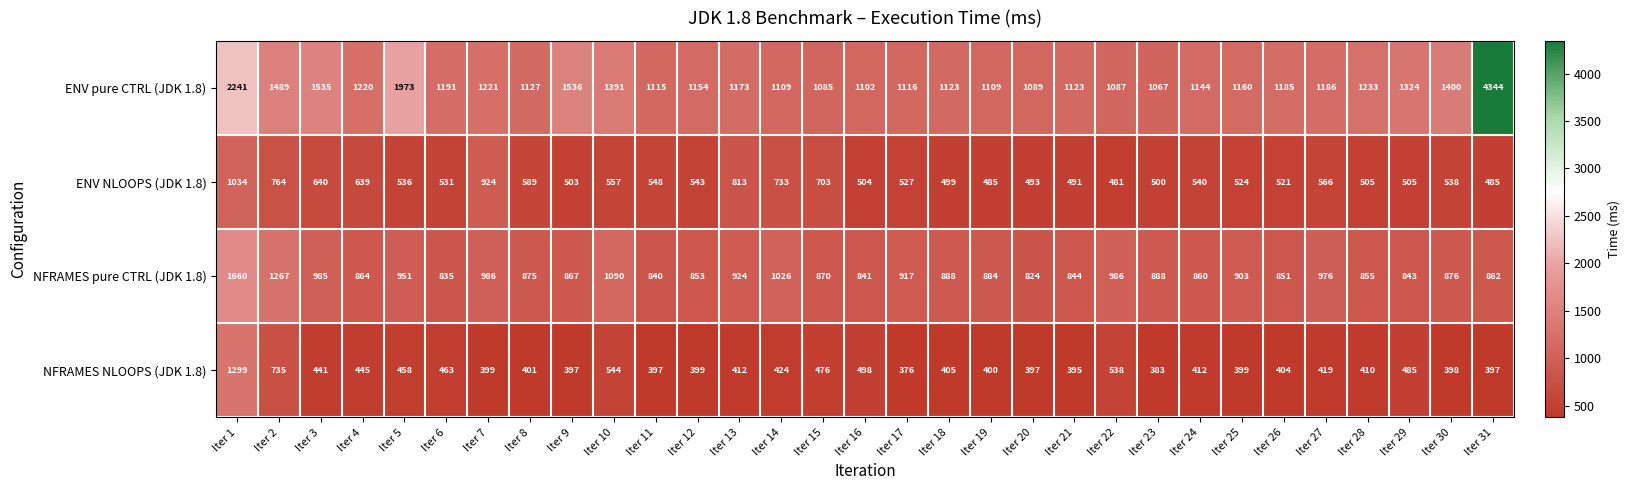

Is it true that ENV NLOOPS (JDK 1.8) equals 1246 at Iter 13?

False